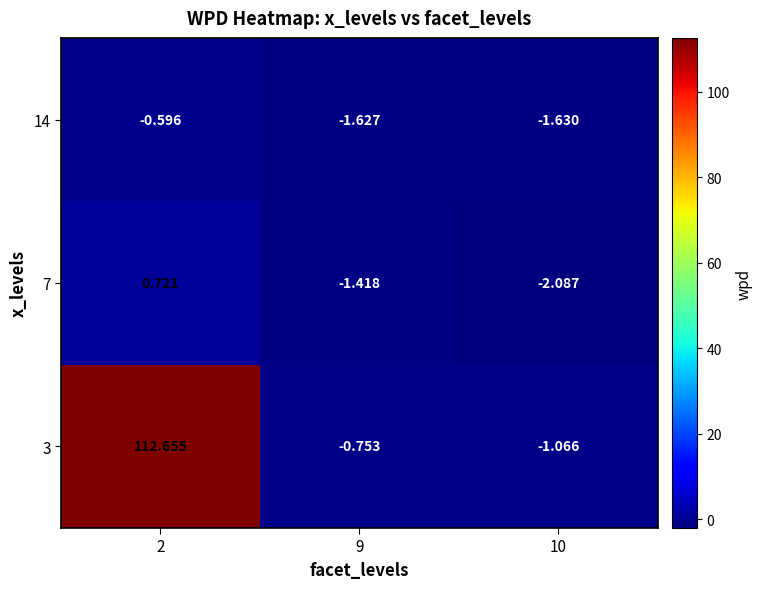

How many data points in 14 are less than -1?

2